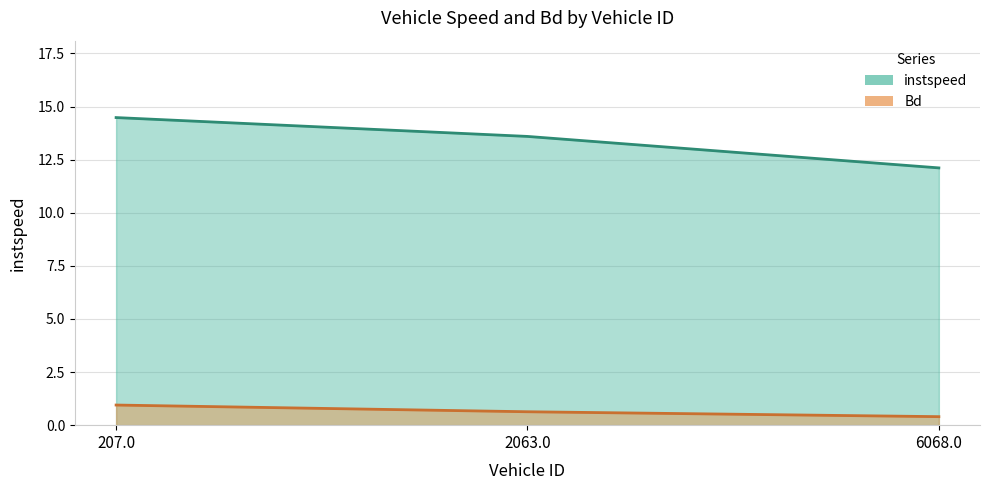

What is the difference between the maximum and second lowest values in the instspeed series?

0.9